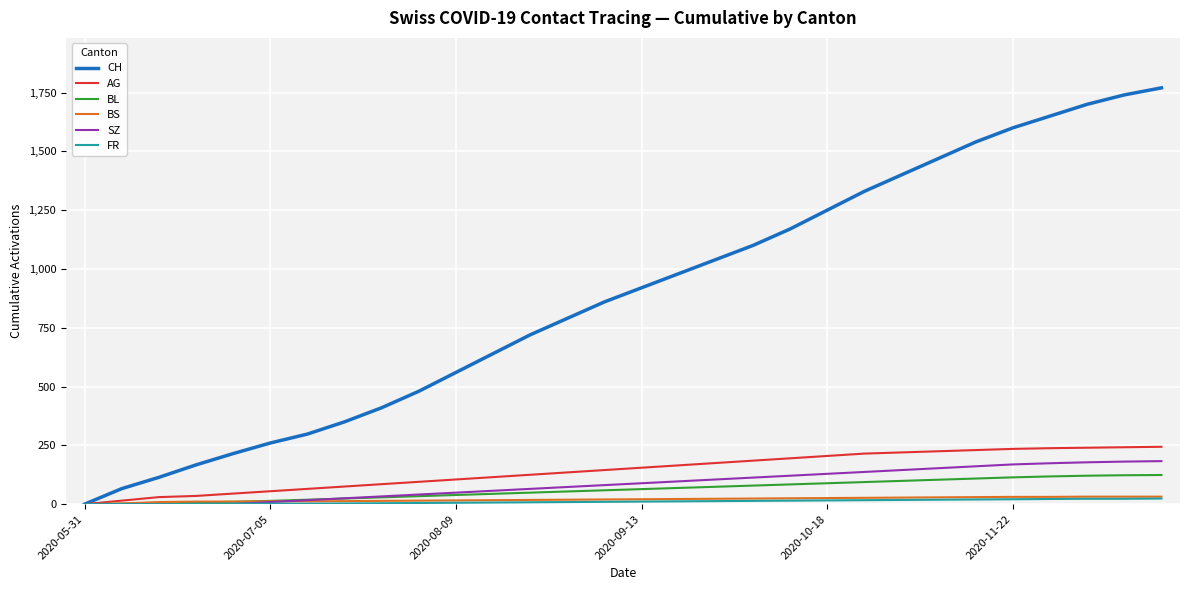

Which series has the widest spread of values?

CH